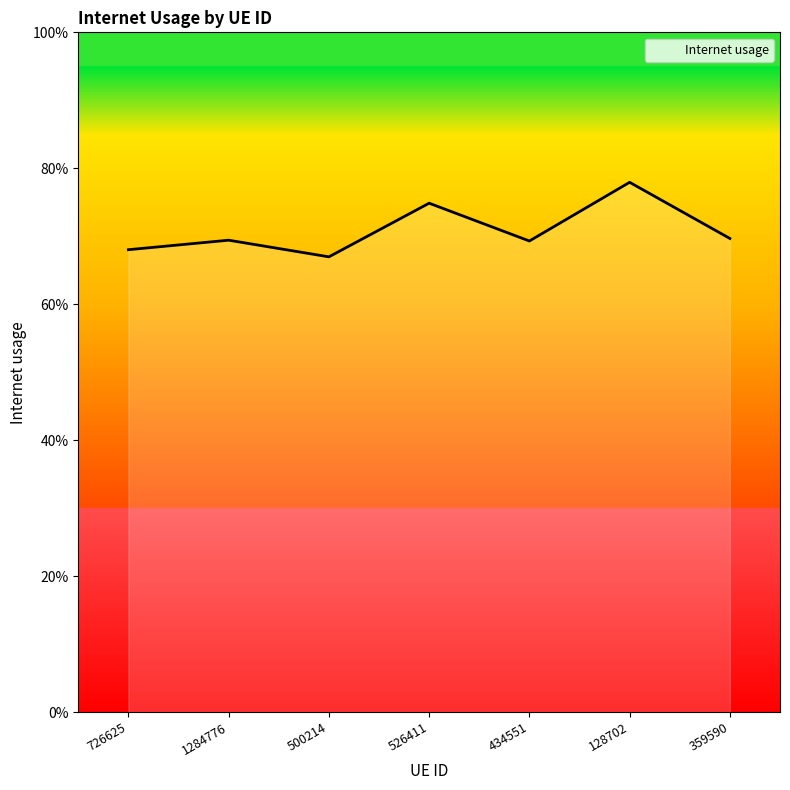

Between 726625 and 434551, which is larger?

434551